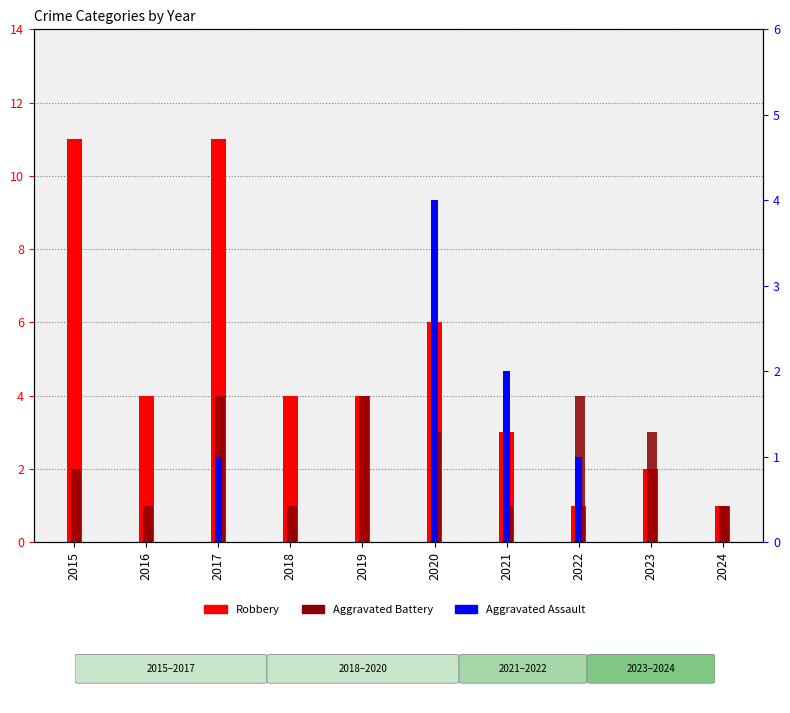

How many Aggravated Assault values are between 0 and 1?

8